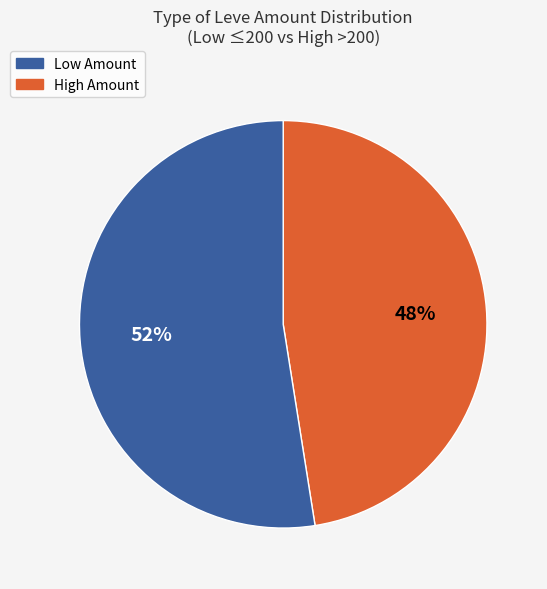

How many segments does this pie chart have?

2